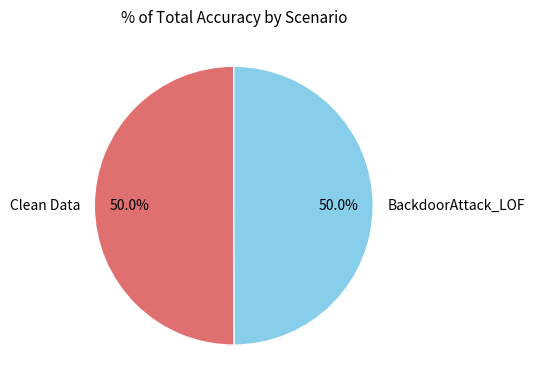

To the nearest percent, what is the average slice percentage?

50%